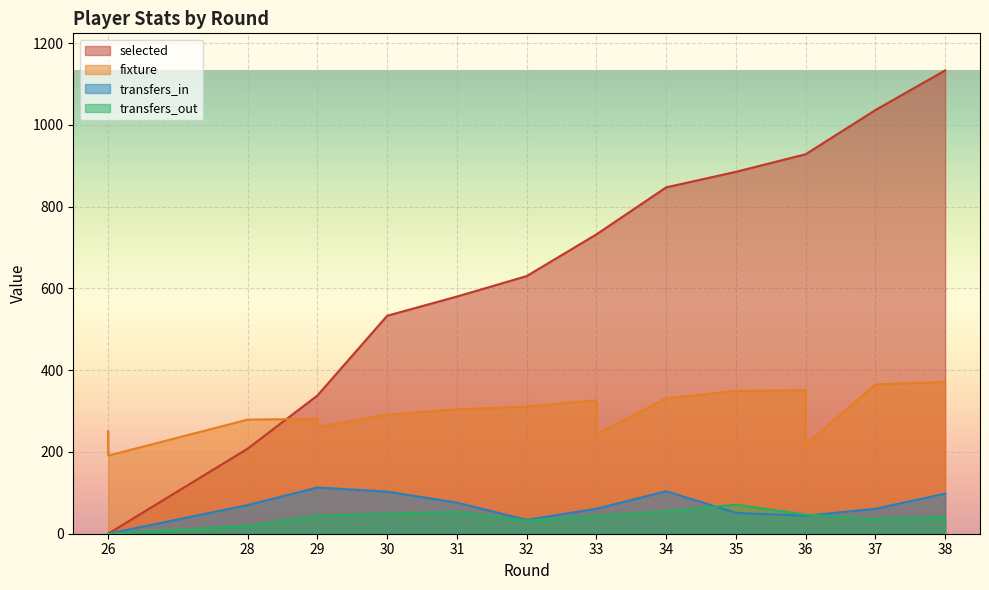

At which label does selected reach its peak?

38